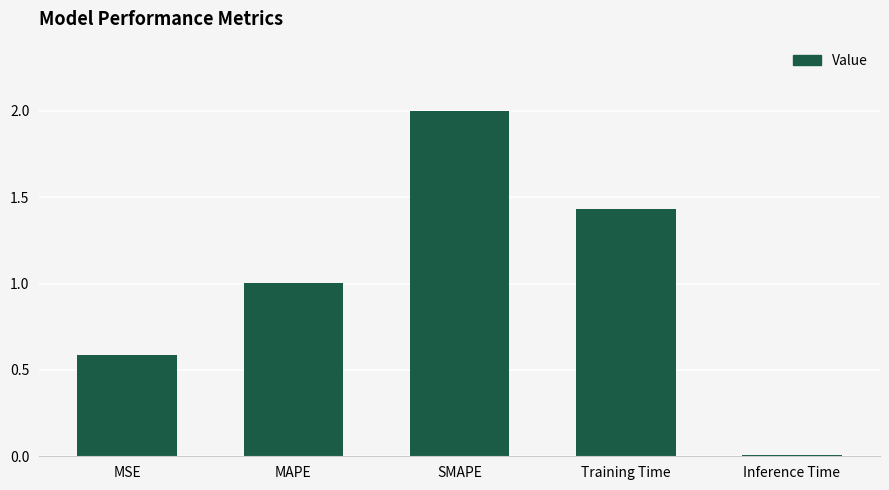

At which label does the data first exceed 1?

MAPE